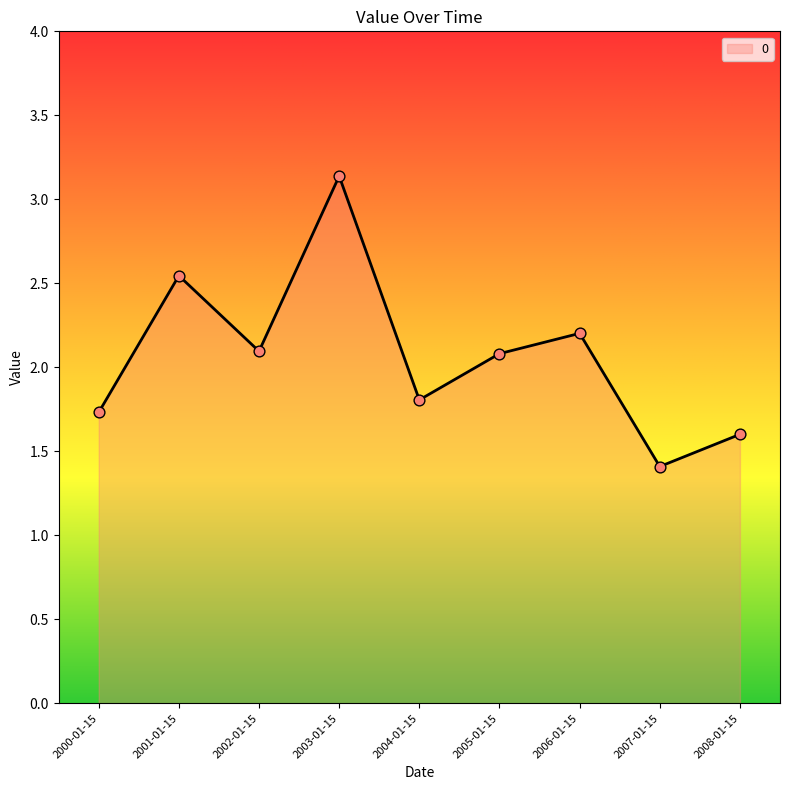

What is the change in value from 2000-01-15 to 2006-01-15?

+0.5